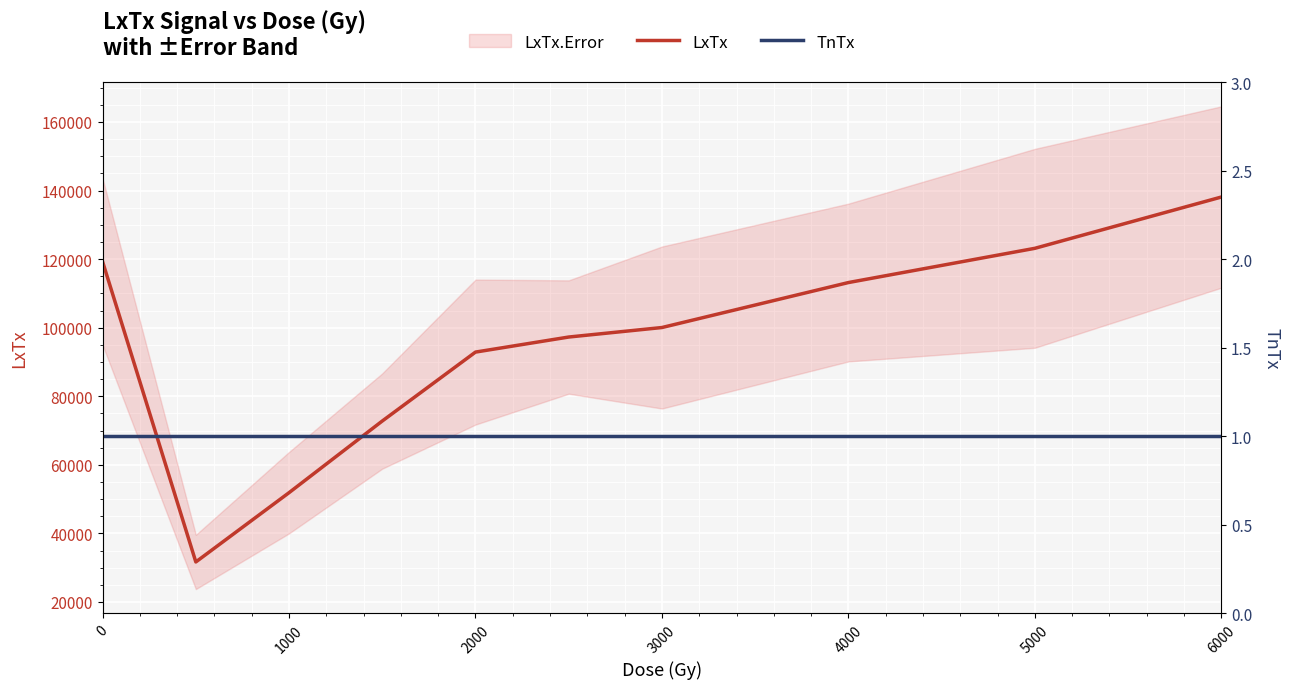

What is the average value of the TnTx series?

1.0